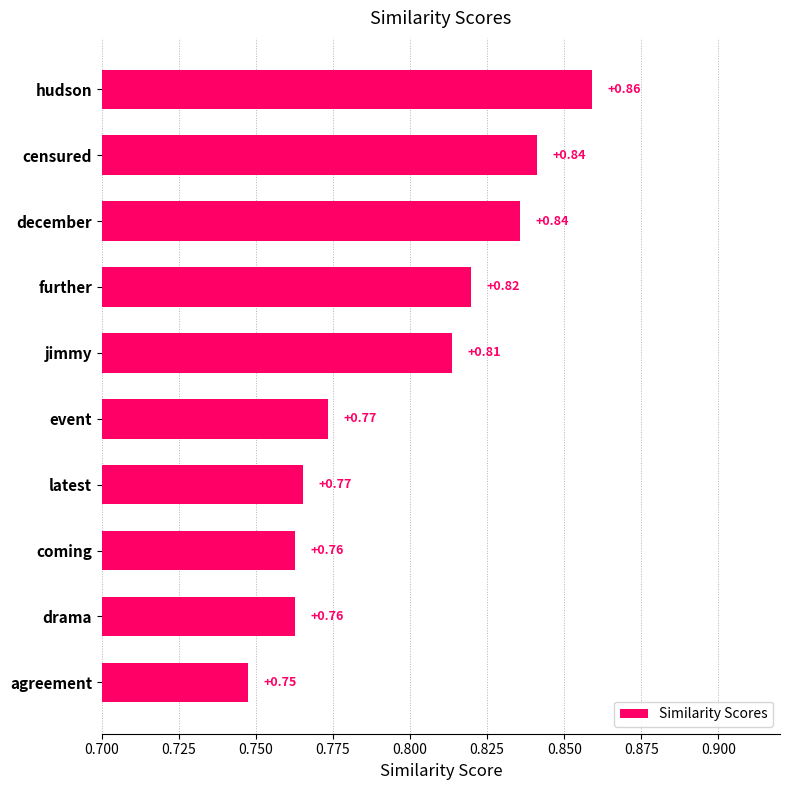

At which category does the chart reach its peak across all series?

hudson